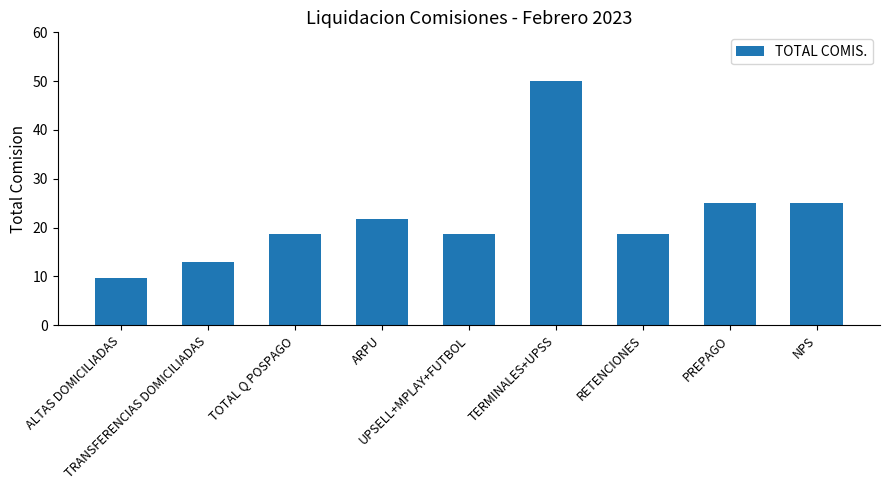

What is the maximum value shown in the chart?

50.0